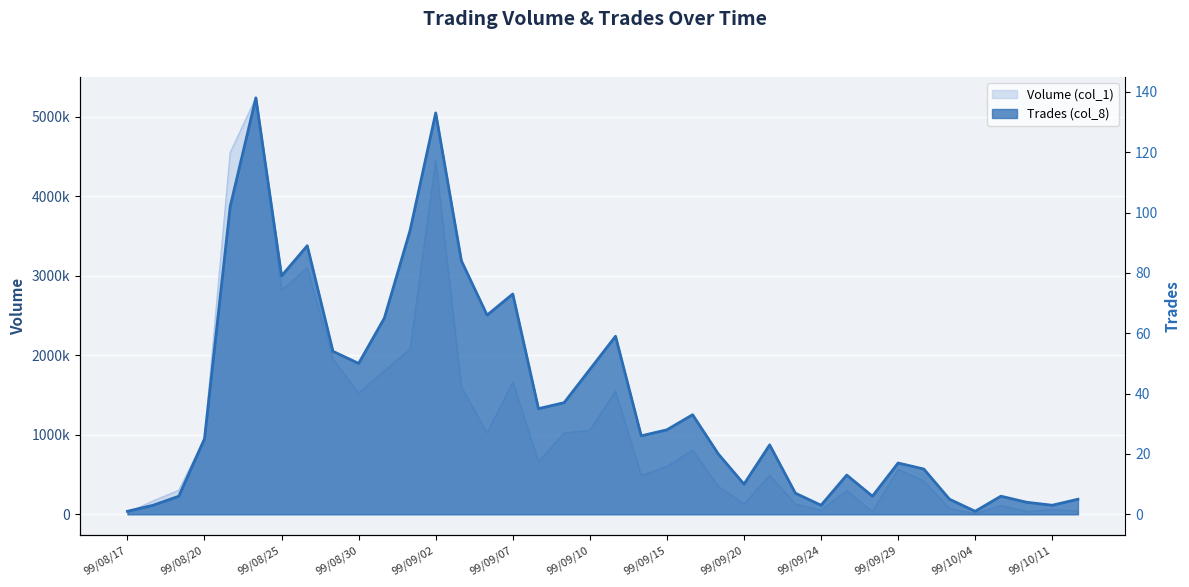

What is the lowest value of the Trades (col_8) series?

1